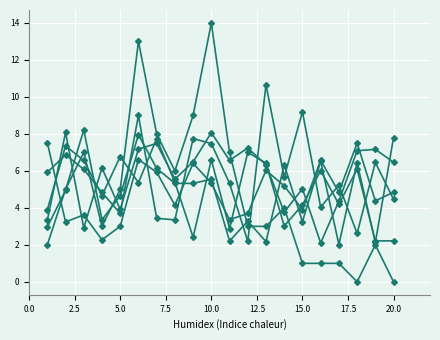

True or false: x4 has a value of 7.7 at 16.

False